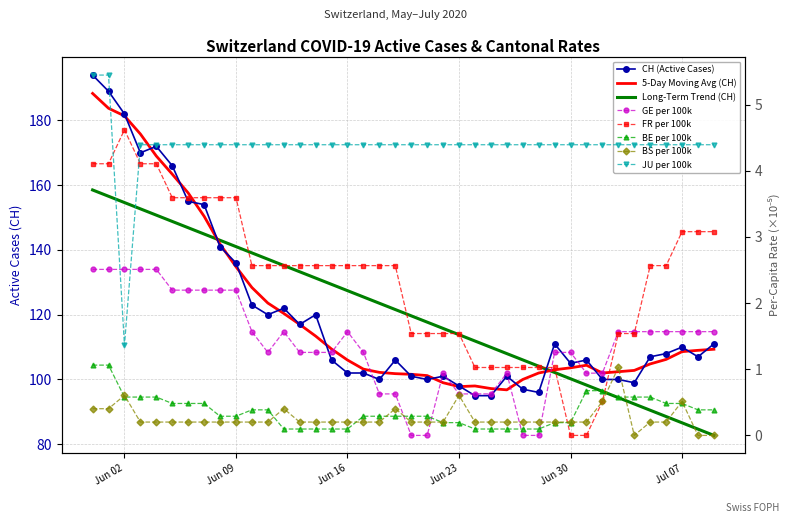

True or false: CH has more than 2 points higher than both neighbors.

True